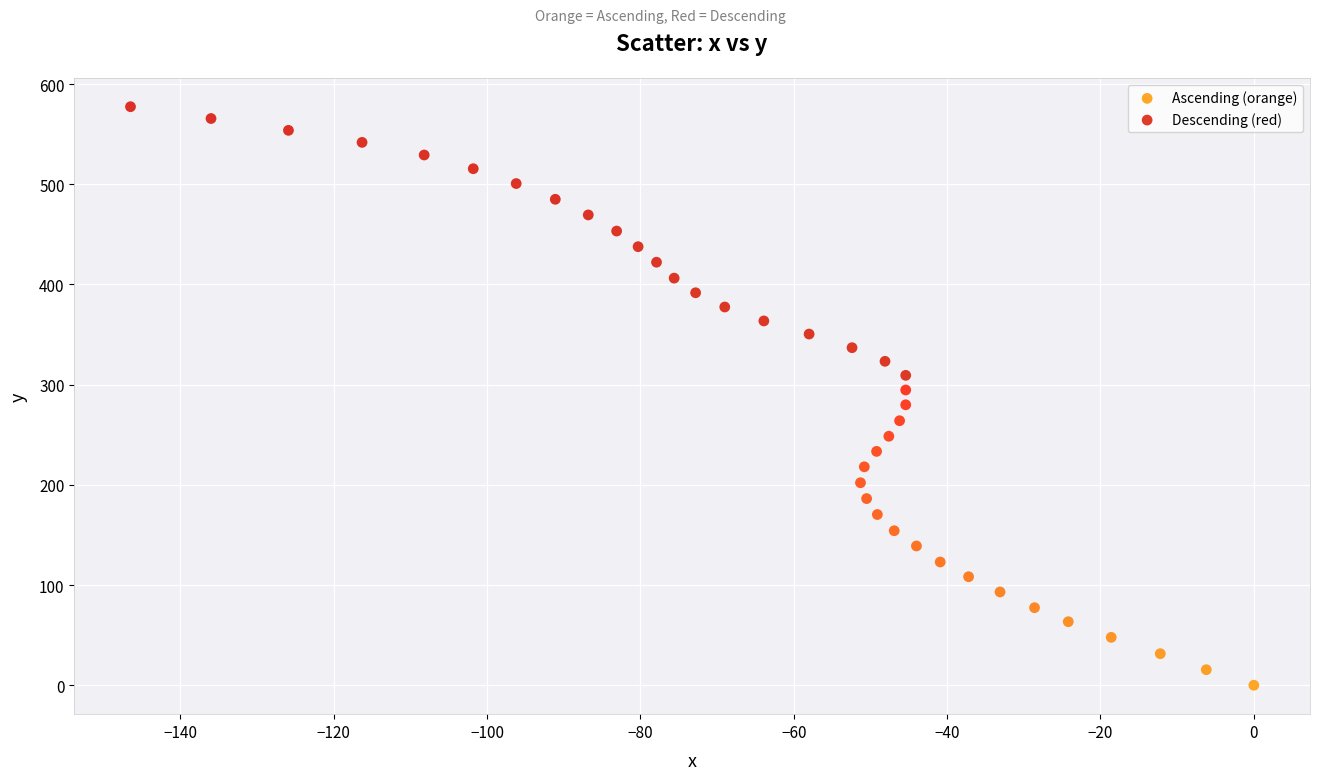

What are all the series names shown in the legend?

Ascending (orange), Descending (red)